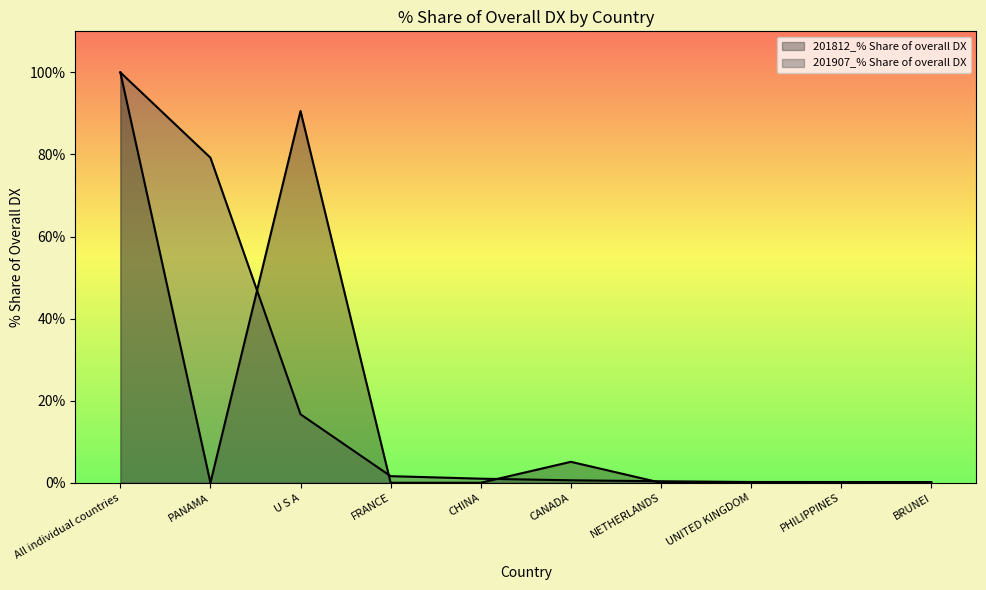

What is the value of the 201812_% Share of overall DX point at the 3rd from the left?

90.6